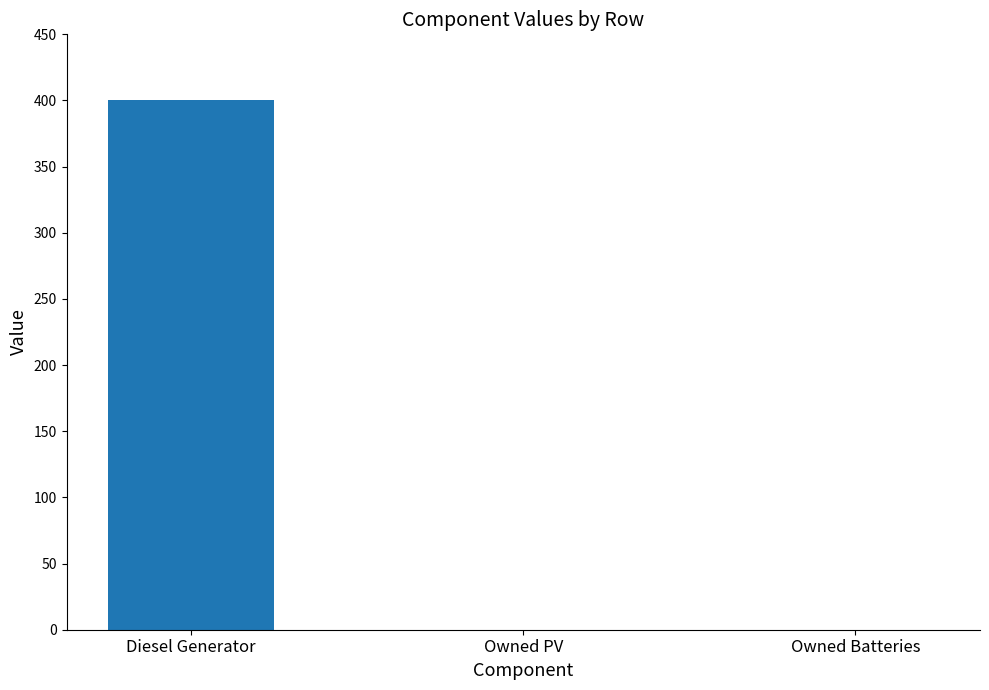

What is the change in value from Diesel Generator to Owned Batteries?

-400